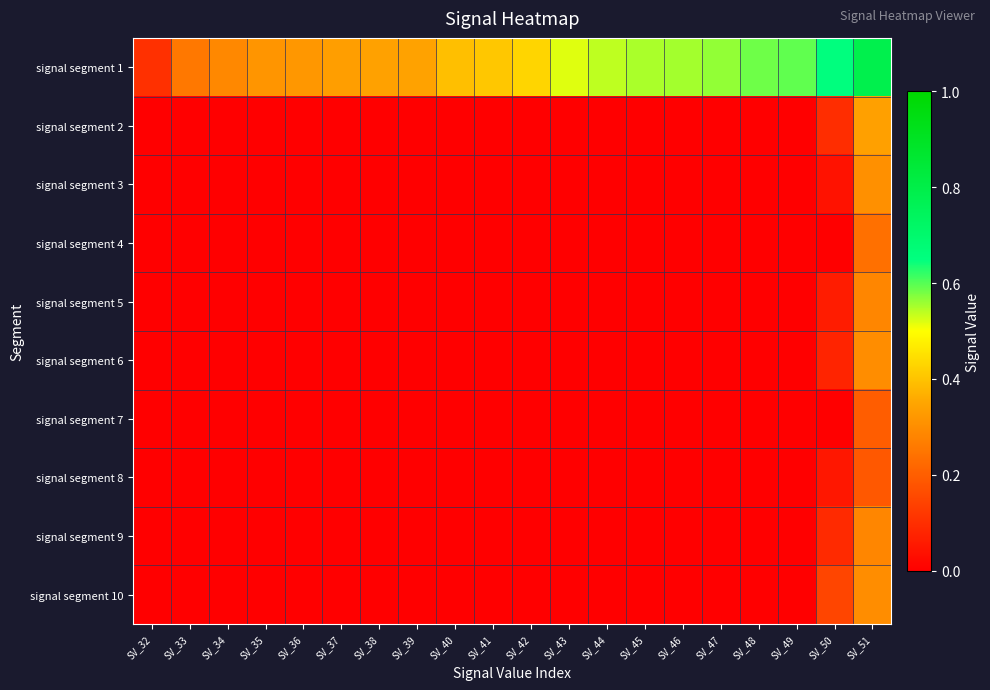

Reading right to left, what are all the values shown in this chart?

signal segment 1: SV_51=0.8	SV_50=0.7	SV_49=0.6	SV_48=0.6	SV_47=0.6	SV_46=0.6	SV_45=0.5	SV_44=0.5	SV_43=0.5	SV_42=0.4	SV_41=0.4	SV_40=0.4	SV_39=0.3	SV_38=0.3	SV_37=0.3	SV_36=0.3	SV_35=0.3	SV_34=0.3	SV_33=0.3	SV_32=0.1
signal segment 2: SV_51=0.3	SV_50=0.1	SV_49=0.0	SV_48=0.0	SV_47=0.0	SV_46=0.0	SV_45=0.0	SV_44=0.0	SV_43=0.0	SV_42=0.0	SV_41=0.0	SV_40=0.0	SV_39=0.0	SV_38=0.0	SV_37=0.0	SV_36=0.0	SV_35=0.0	SV_34=0.0	SV_33=0.0	SV_32=0.0
signal segment 3: SV_51=0.3	SV_50=0.0	SV_49=0.0	SV_48=0.0	SV_47=0.0	SV_46=0.0	SV_45=0.0	SV_44=0.0	SV_43=0.0	SV_42=0.0	SV_41=0.0	SV_40=0.0	SV_39=0.0	SV_38=0.0	SV_37=0.0	SV_36=0.0	SV_35=0.0	SV_34=0.0	SV_33=0.0	SV_32=0.0
signal segment 4: SV_51=0.2	SV_50=0.0	SV_49=0.0	SV_48=0.0	SV_47=0.0	SV_46=0.0	SV_45=0.0	SV_44=0.0	SV_43=0.0	SV_42=0.0	SV_41=0.0	SV_40=0.0	SV_39=0.0	SV_38=0.0	SV_37=0.0	SV_36=0.0	SV_35=0.0	SV_34=0.0	SV_33=0.0	SV_32=0.0
signal segment 5: SV_51=0.3	SV_50=0.1	SV_49=0.0	SV_48=0.0	SV_47=0.0	SV_46=0.0	SV_45=0.0	SV_44=0.0	SV_43=0.0	SV_42=0.0	SV_41=0.0	SV_40=0.0	SV_39=0.0	SV_38=0.0	SV_37=0.0	SV_36=0.0	SV_35=0.0	SV_34=0.0	SV_33=0.0	SV_32=0.0
signal segment 6: SV_51=0.3	SV_50=0.1	SV_49=0.0	SV_48=0.0	SV_47=0.0	SV_46=0.0	SV_45=0.0	SV_44=0.0	SV_43=0.0	SV_42=0.0	SV_41=0.0	SV_40=0.0	SV_39=0.0	SV_38=0.0	SV_37=0.0	SV_36=0.0	SV_35=0.0	SV_34=0.0	SV_33=0.0	SV_32=0.0
signal segment 7: SV_51=0.2	SV_50=0.0	SV_49=0.0	SV_48=0.0	SV_47=0.0	SV_46=0.0	SV_45=0.0	SV_44=0.0	SV_43=0.0	SV_42=0.0	SV_41=0.0	SV_40=0.0	SV_39=0.0	SV_38=0.0	SV_37=0.0	SV_36=0.0	SV_35=0.0	SV_34=0.0	SV_33=0.0	SV_32=0.0
signal segment 8: SV_51=0.2	SV_50=0.1	SV_49=0.0	SV_48=0.0	SV_47=0.0	SV_46=0.0	SV_45=0.0	SV_44=0.0	SV_43=0.0	SV_42=0.0	SV_41=0.0	SV_40=0.0	SV_39=0.0	SV_38=0.0	SV_37=0.0	SV_36=0.0	SV_35=0.0	SV_34=0.0	SV_33=0.0	SV_32=0.0
signal segment 9: SV_51=0.3	SV_50=0.1	SV_49=0.0	SV_48=0.0	SV_47=0.0	SV_46=0.0	SV_45=0.0	SV_44=0.0	SV_43=0.0	SV_42=0.0	SV_41=0.0	SV_40=0.0	SV_39=0.0	SV_38=0.0	SV_37=0.0	SV_36=0.0	SV_35=0.0	SV_34=0.0	SV_33=0.0	SV_32=0.0
signal segment 10: SV_51=0.3	SV_50=0.1	SV_49=0.0	SV_48=0.0	SV_47=0.0	SV_46=0.0	SV_45=0.0	SV_44=0.0	SV_43=0.0	SV_42=0.0	SV_41=0.0	SV_40=0.0	SV_39=0.0	SV_38=0.0	SV_37=0.0	SV_36=0.0	SV_35=0.0	SV_34=0.0	SV_33=0.0	SV_32=0.0